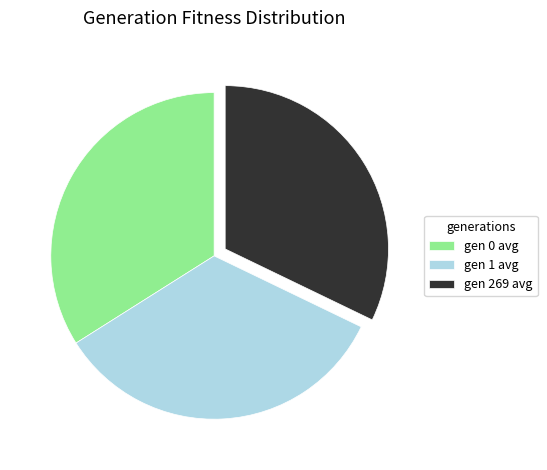

Which has a higher value, gen 0 avg or gen 269 avg?

gen 0 avg